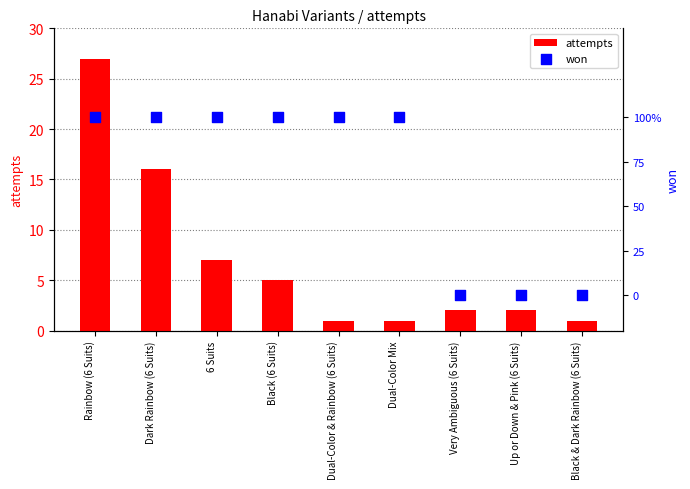

Which series has the largest Y range (max minus min)?

attempts